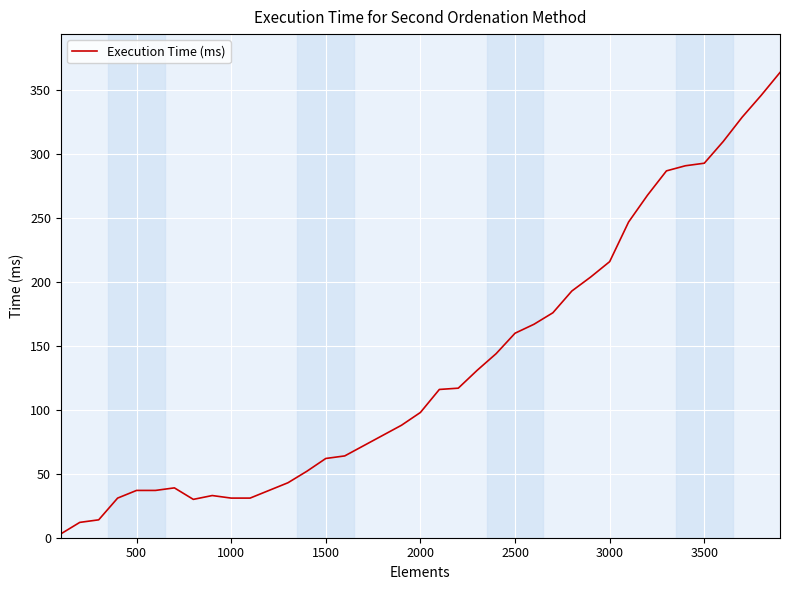

What is the maximum value shown in the chart?

364